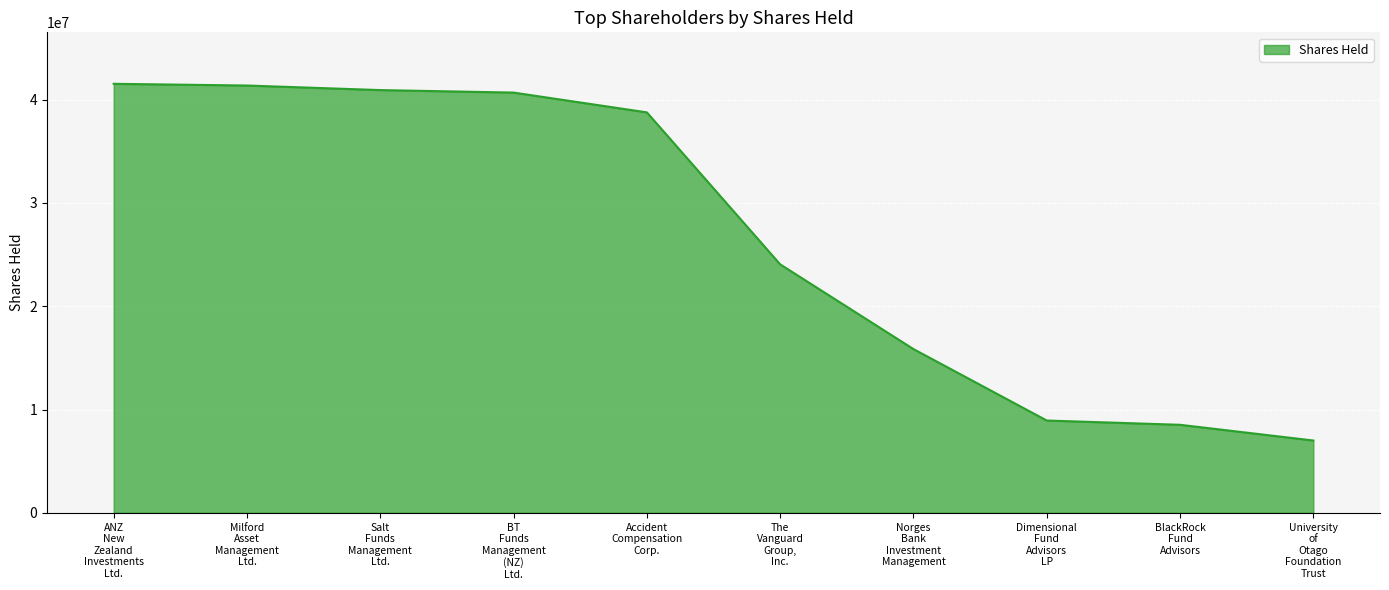

What is the greatest value displayed?

41531723